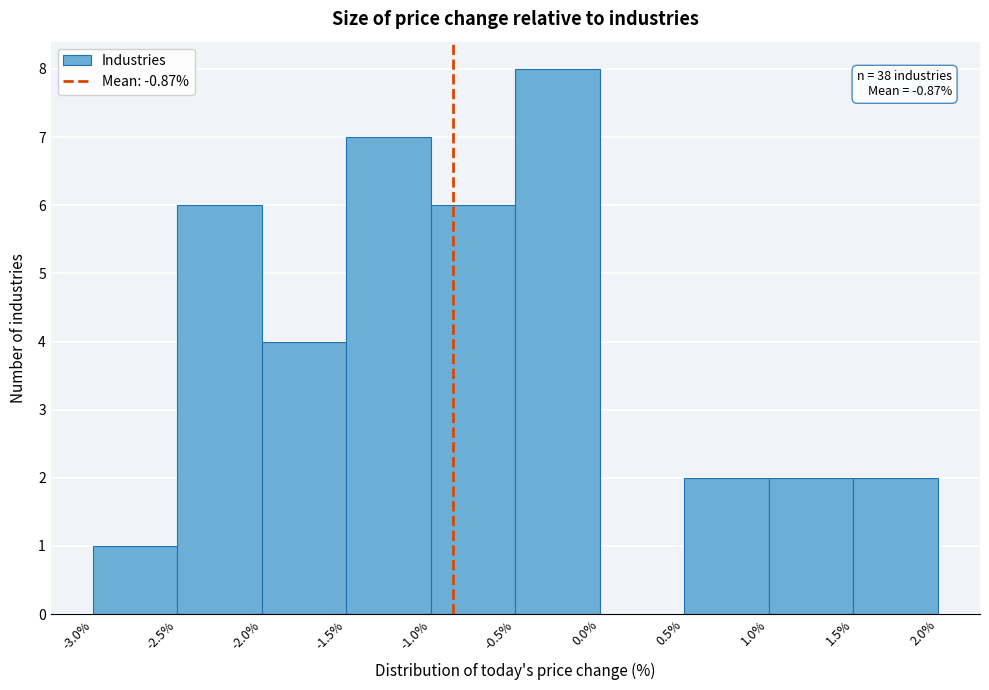

Which range on the x-axis has the tallest bar?

-0.5% to 0.0%